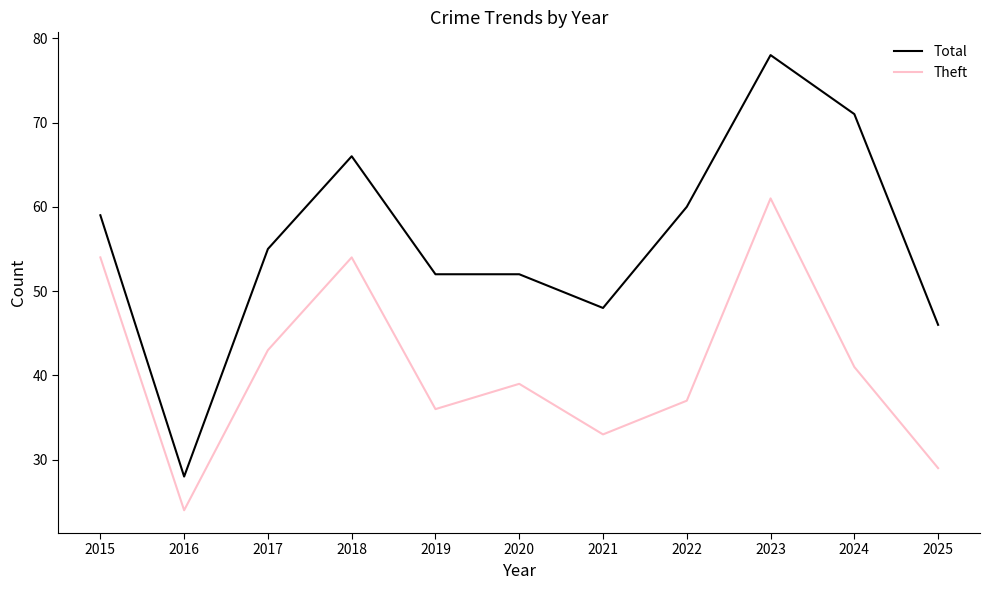

List the series in order of their peak value, highest first.

Total, Theft